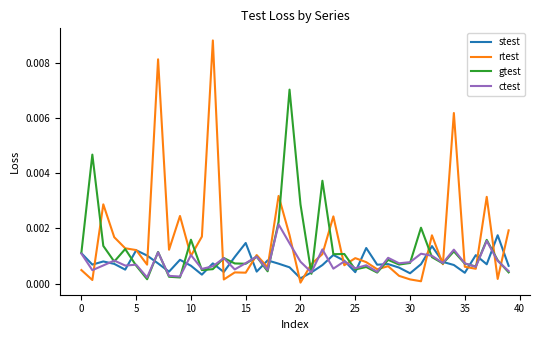

Rank the series by their maximum value, from lowest to highest.

stest, ctest, gtest, rtest